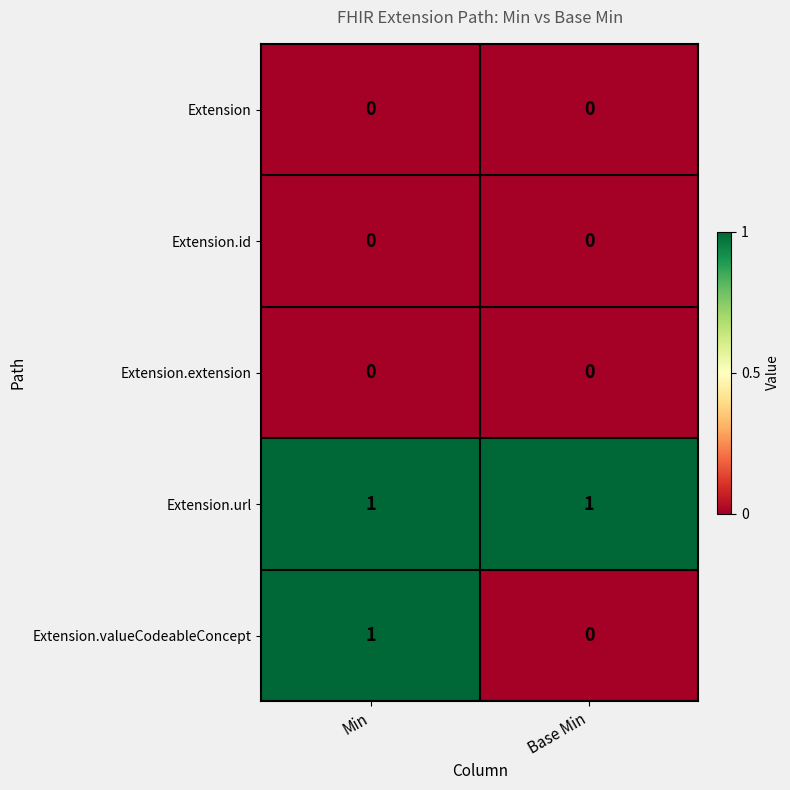

What is the total value across all series at Min?

2